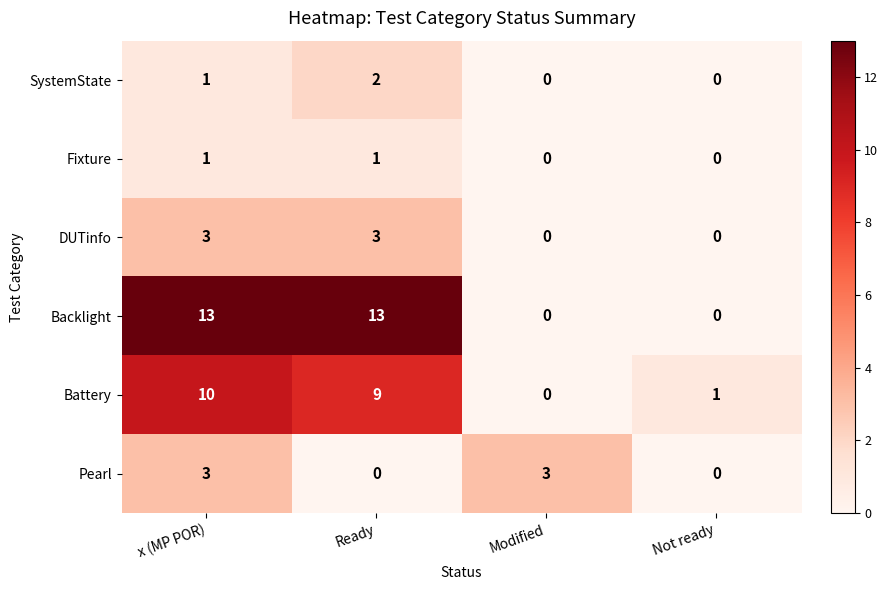

What is the difference between the highest and lowest values at x (MP POR)?

12